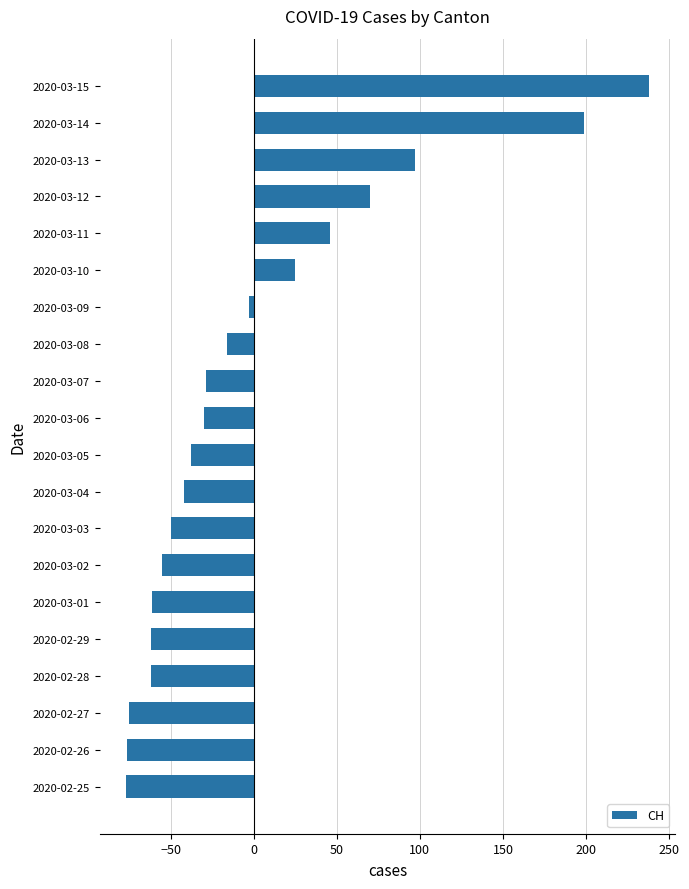

Is it true that the value at 2020-03-15 is 238.1?

True